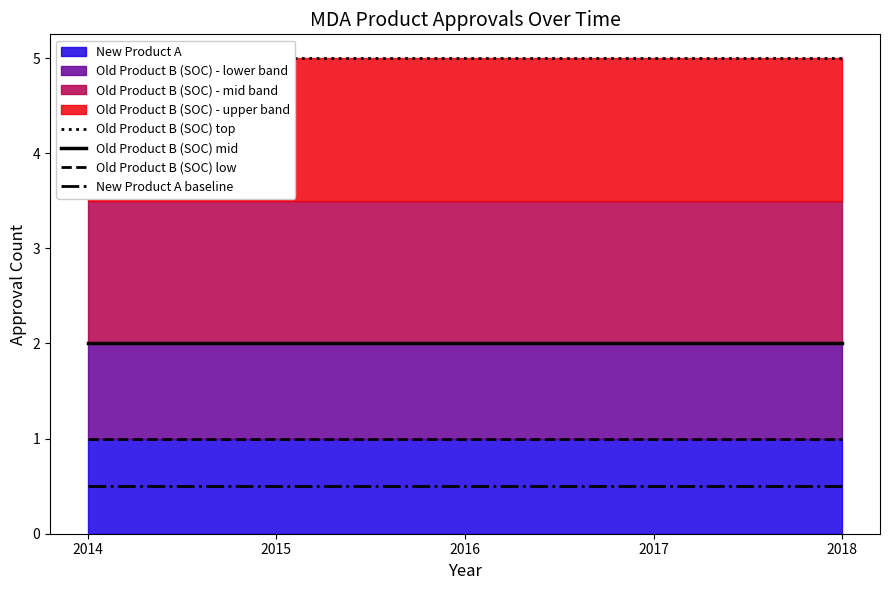

Which series has the largest total across all categories?

Old Product B (SOC) top